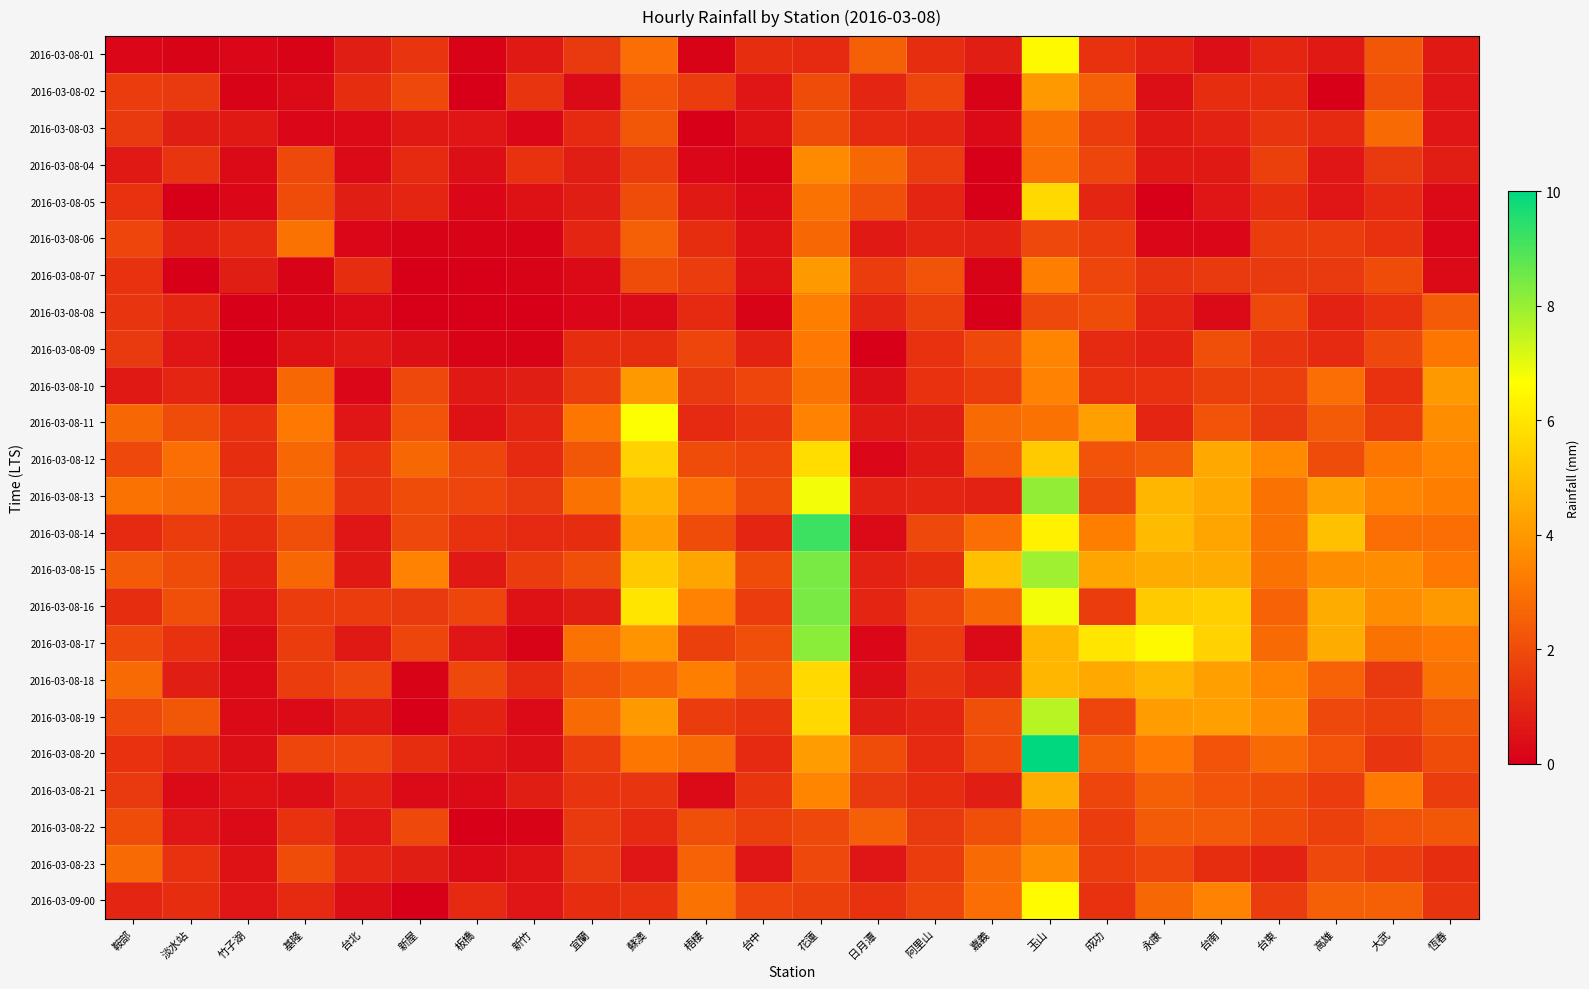

Which series has the largest total across all categories?

2016-03-08-15